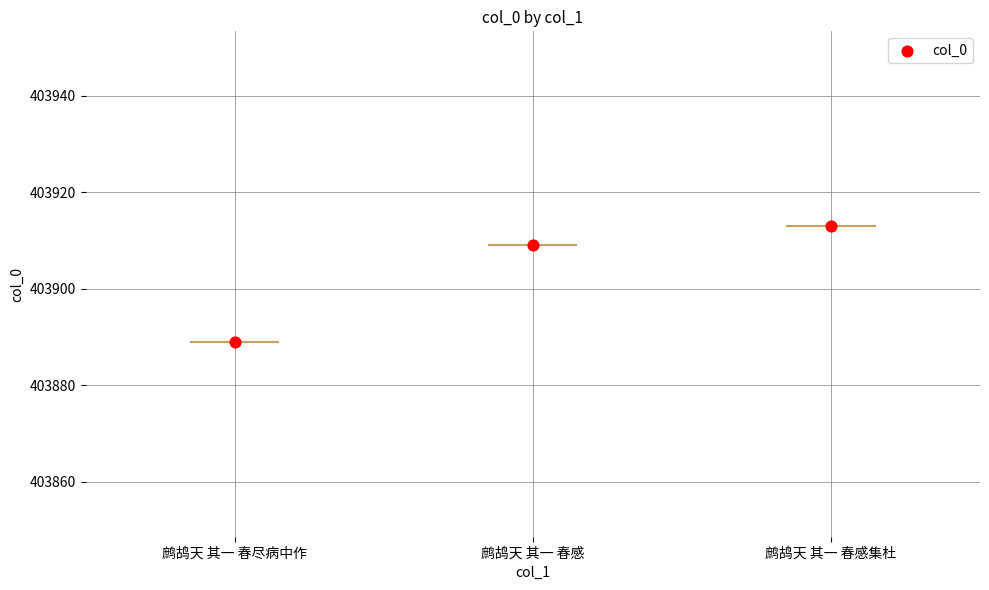

Between 鹧鸪天 其一 春感 and 鹧鸪天 其一 春感集杜, which is larger?

鹧鸪天 其一 春感集杜